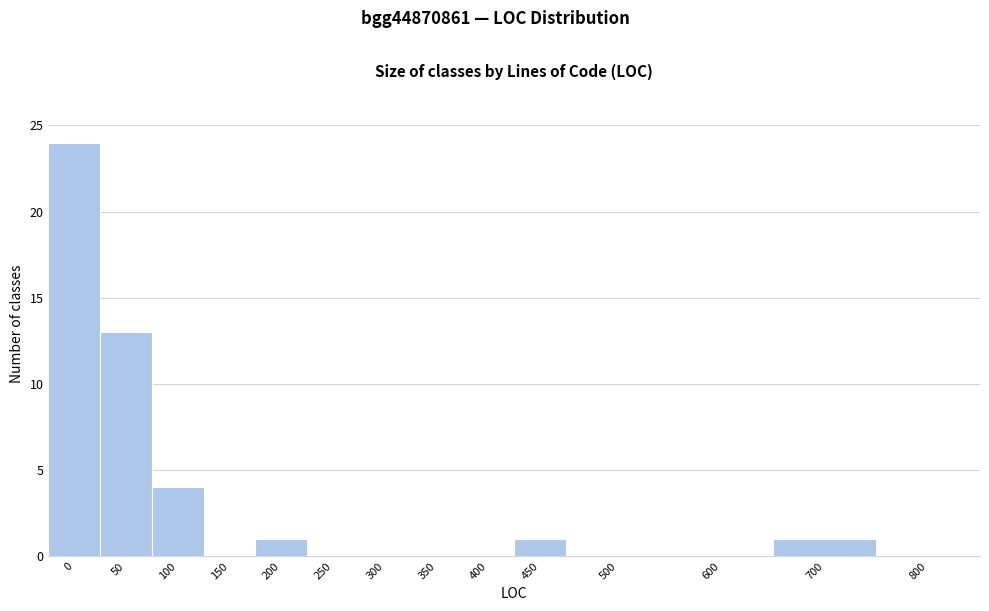

Reading left to right, list all the values displayed in this chart.

0=24	50=13	100=4	150=0	200=1	250=0	300=0	350=0	400=0	450=1	500=0	600=0	700=1	800=0